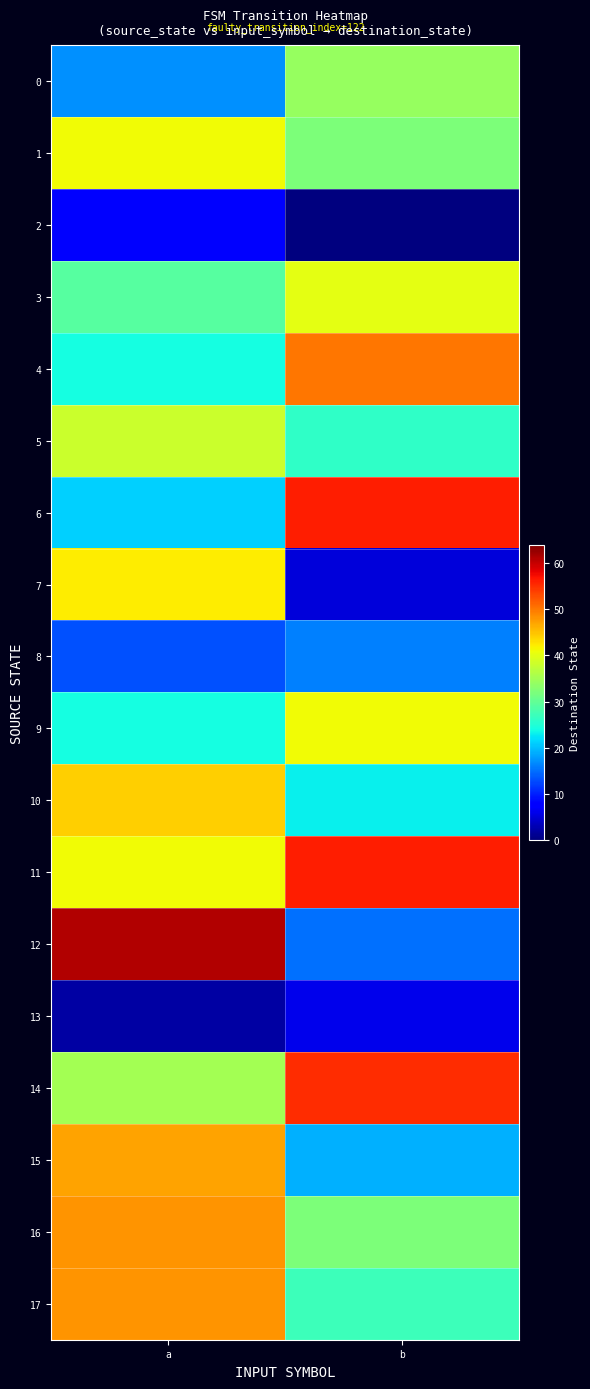

List the series in order of their peak value, highest first.

12, 6, 11, 14, 4, 16, 17, 15, 10, 7, 1, 9, 3, 5, 0, 8, 2, 13